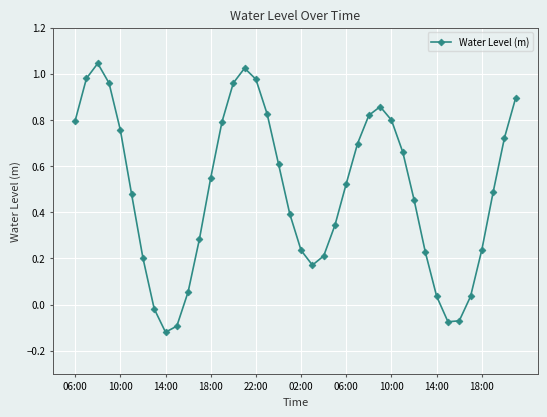

How many interior local peaks (higher than both neighbors) does the data have?

3